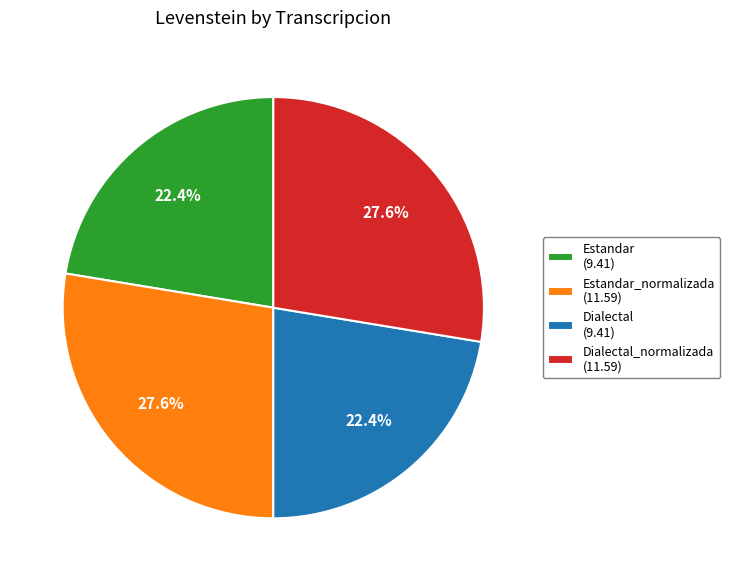

Count the number of slices in the pie.

4